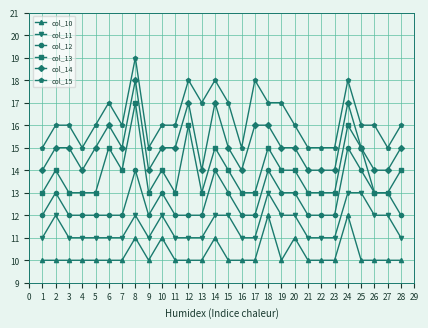

Between 4 and 19, which series saw the biggest shift?

col_15